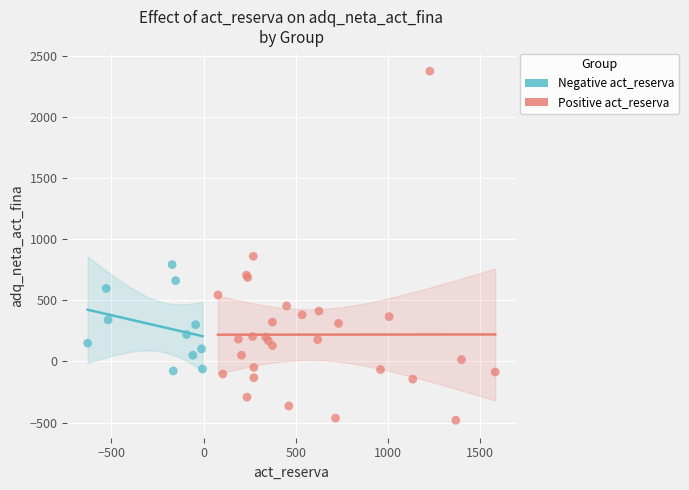

Which series contains the lowest Y value?

Positive act_reserva